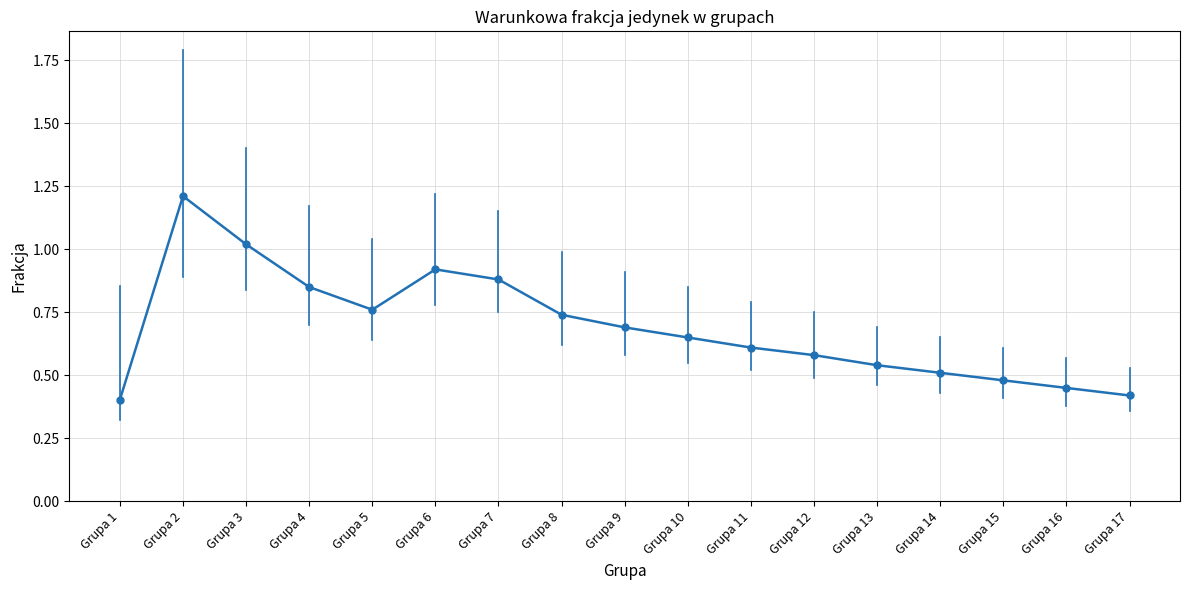

The value at Grupa 1 is 0.4. True or false?

True